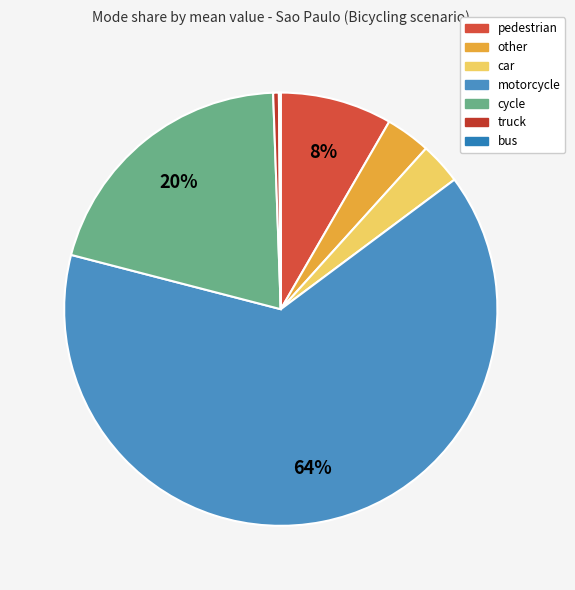

To the nearest percent, what is the combined percentage of motorcycle and other?

68%